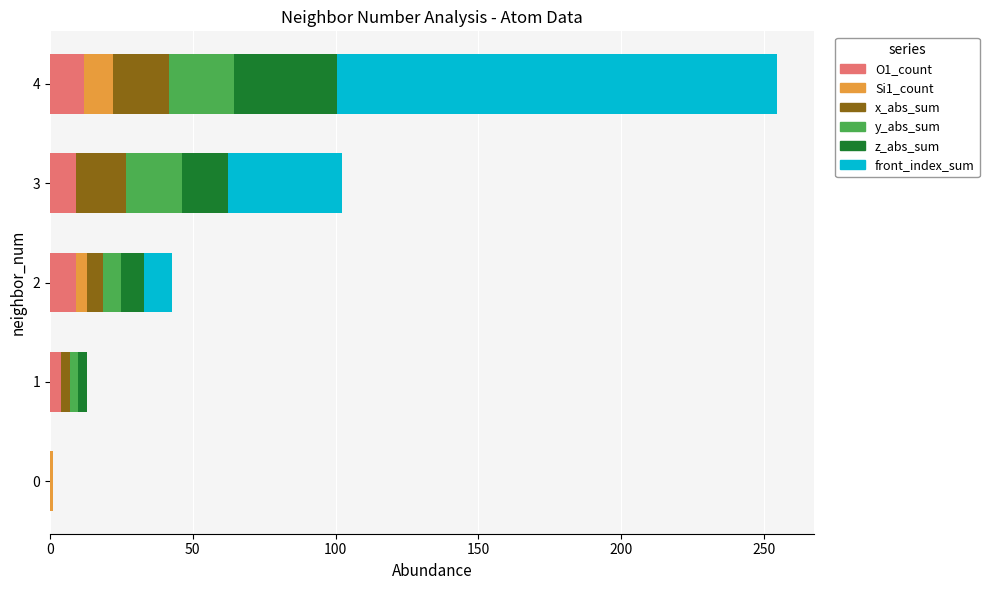

At which category is the sum across all series the highest?

4